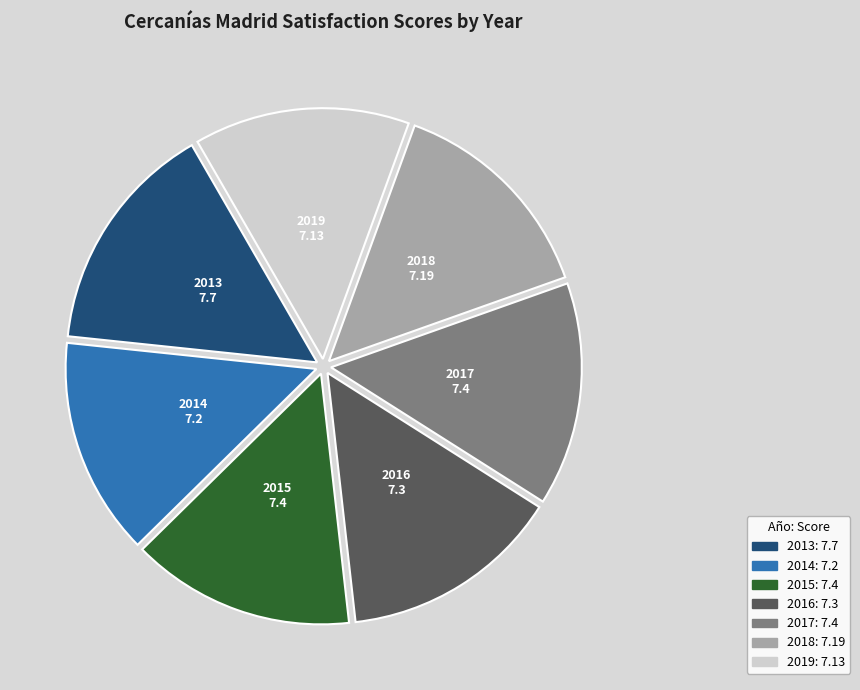

Do 2017 and 2013 together represent more than half of the pie?

No